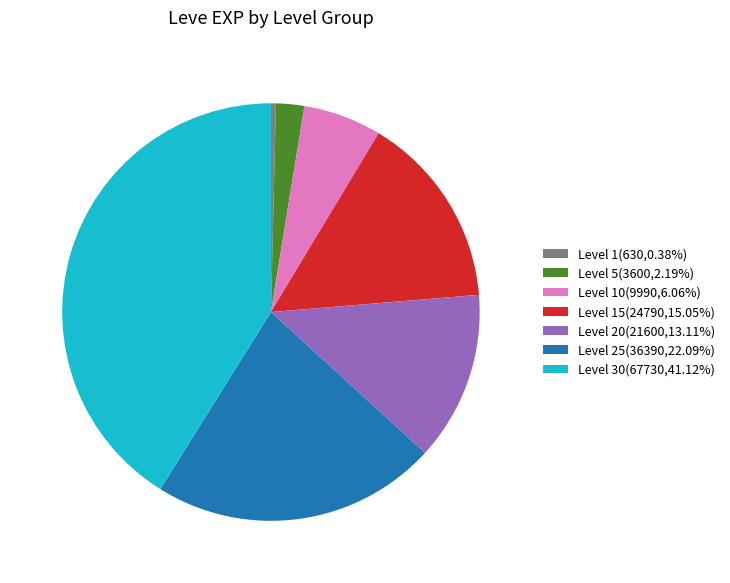

Is there a majority slice in this chart?

No